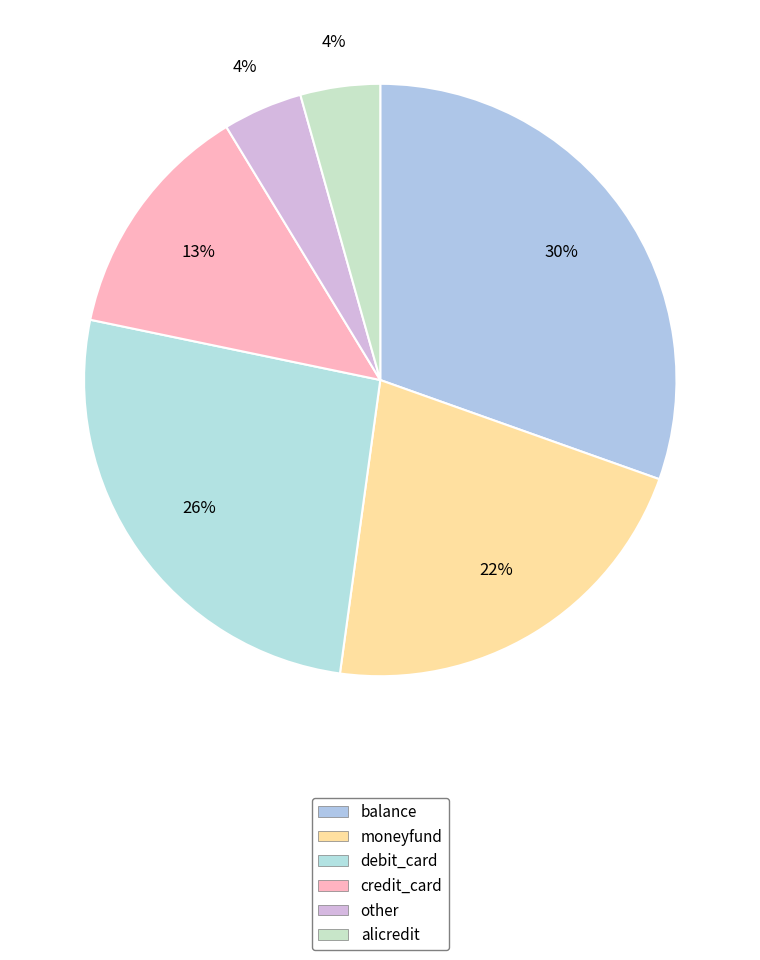

To the nearest percent, what portion does credit_card represent?

13%